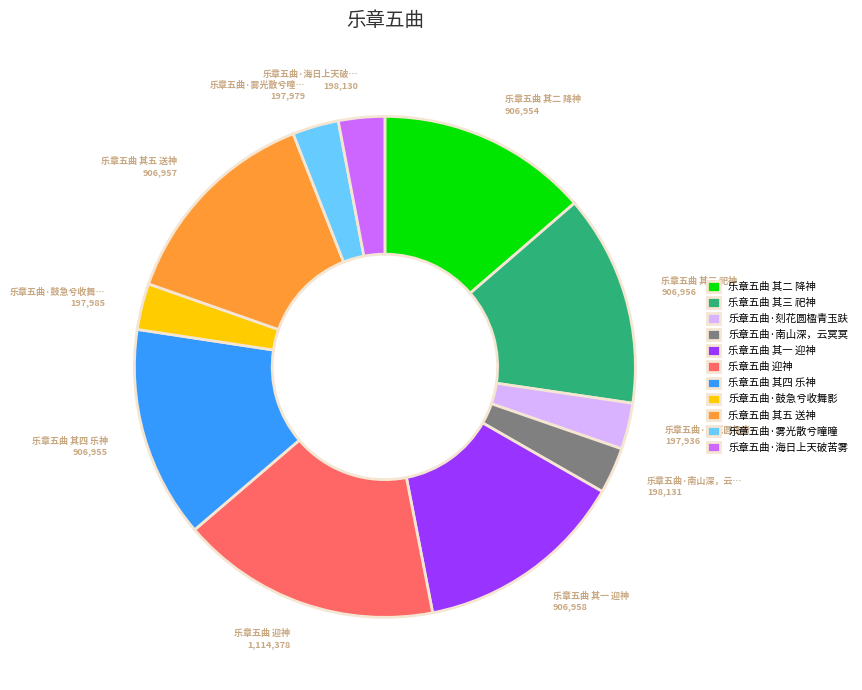

True or false: 乐章五曲·海日上天破苦雾 accounts for 3% of the total.

True